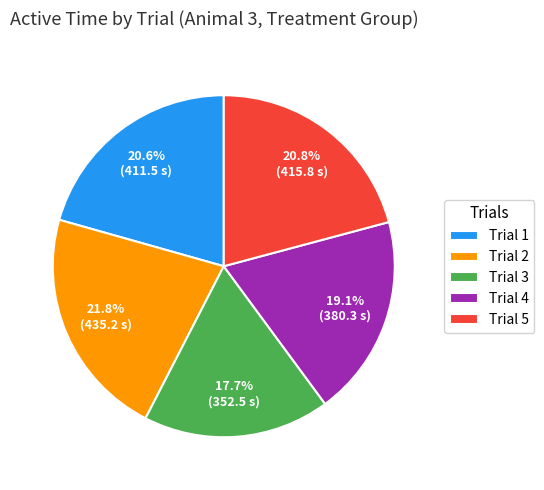

Which category has the biggest portion of the pie?

Trial 2